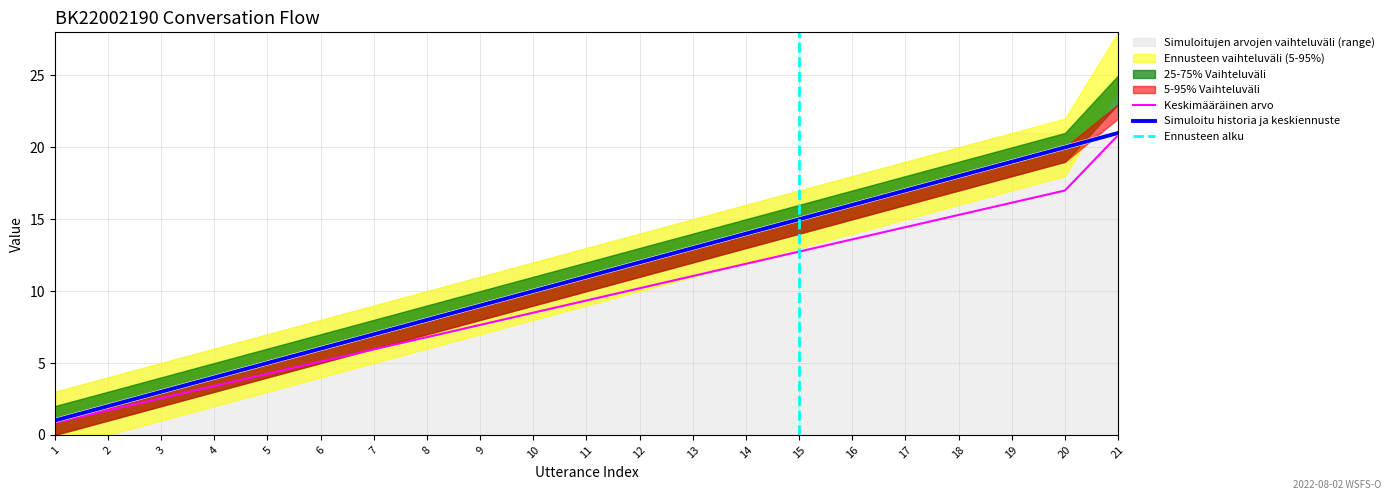

What is the difference between the second highest and second lowest values in the range_upper series?

18